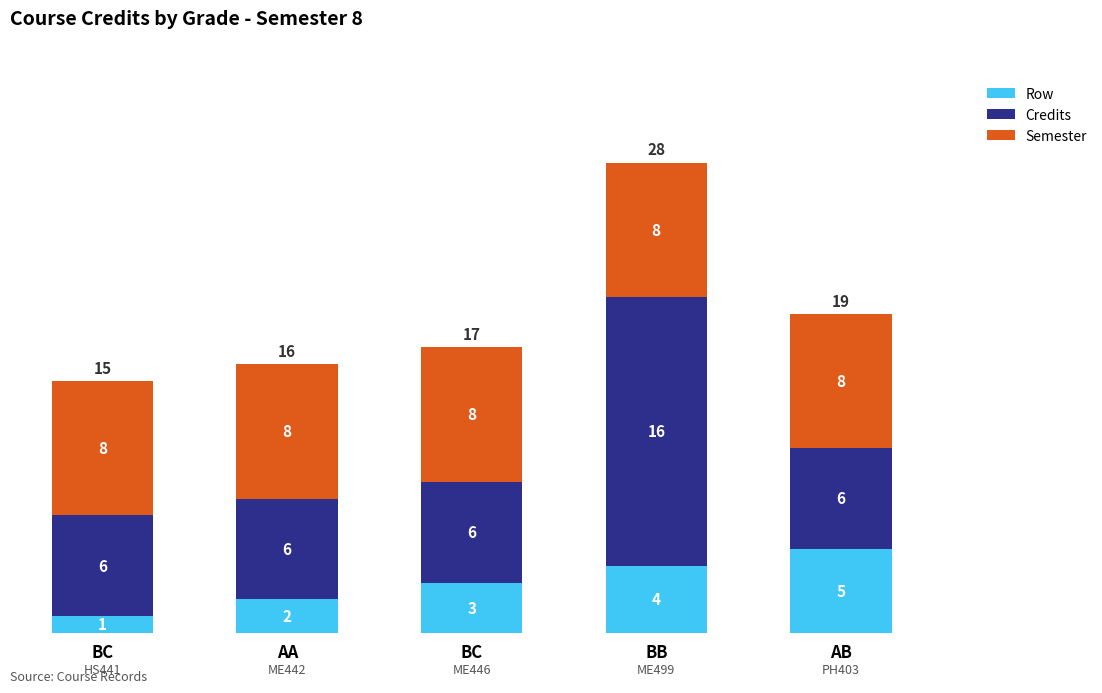

What is the label of the 5th bar from the left?

AB